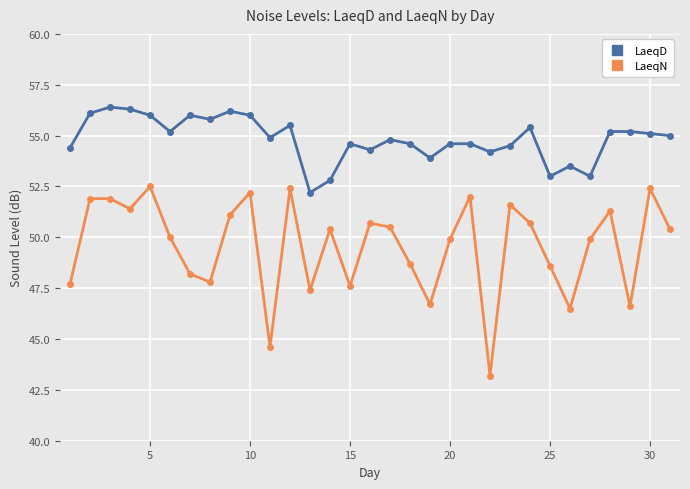

What is the highest value of the LaeqN series?

52.5